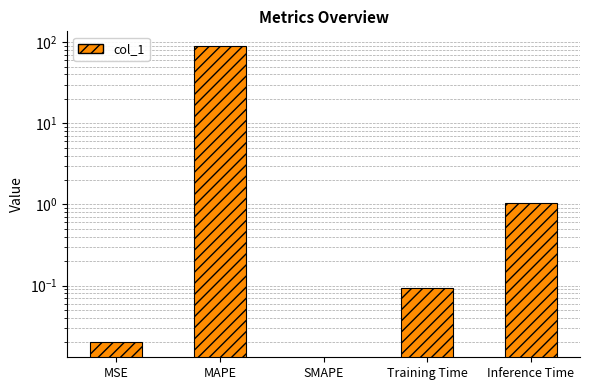

How many values are above zero?

4